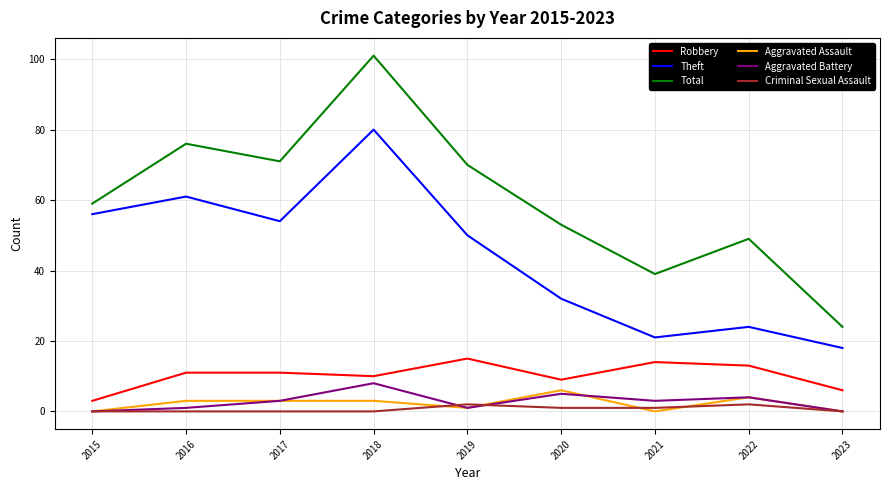

What is the maximum value shown in the chart?

101